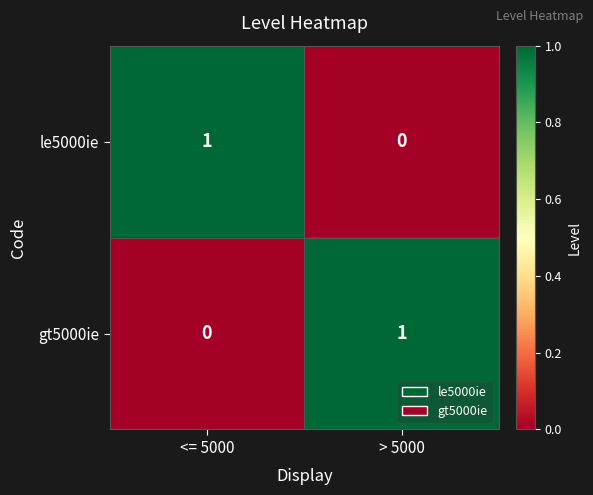

What is the spread (max minus min) of values at > 5000?

1